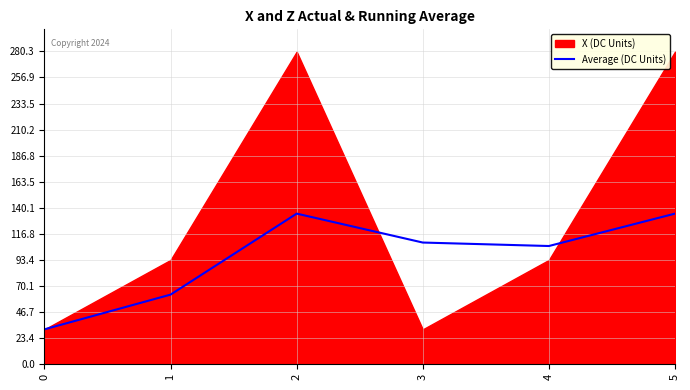

What is the minimum value for Average (DC Units)?

31.1